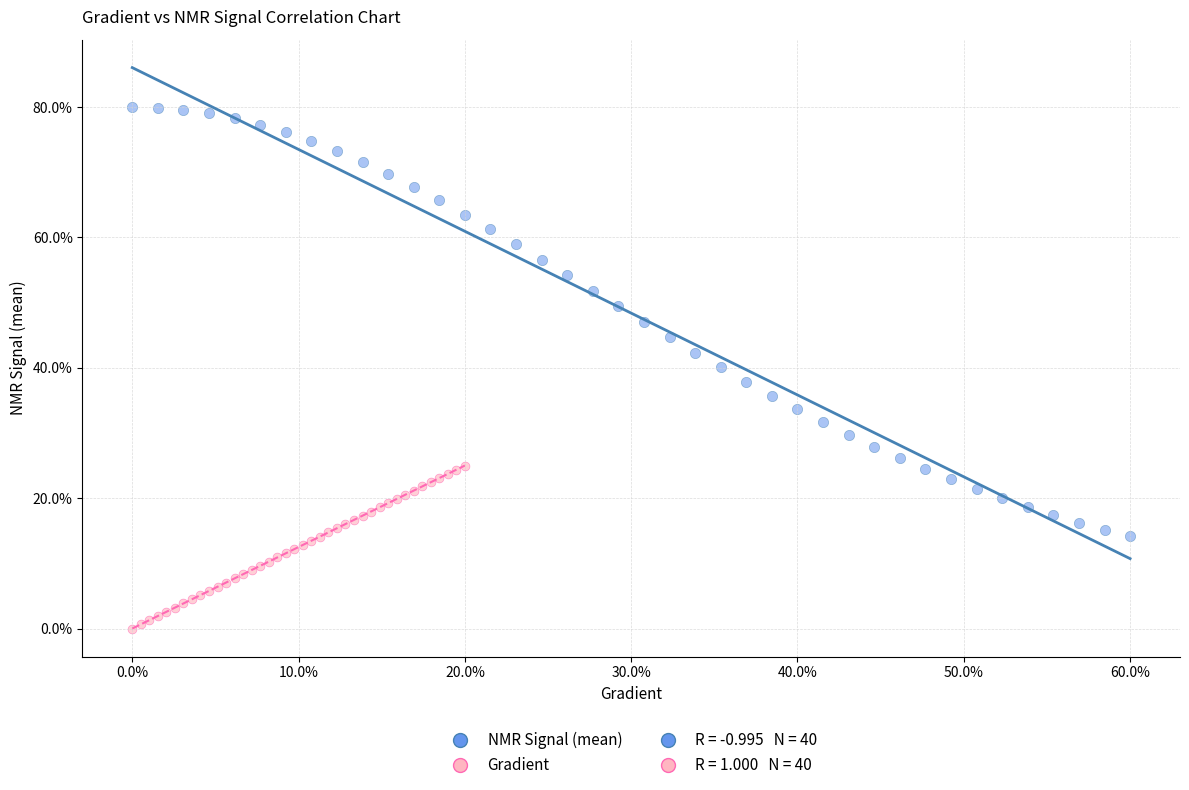

Which series reaches the minimum Y coordinate?

Gradient